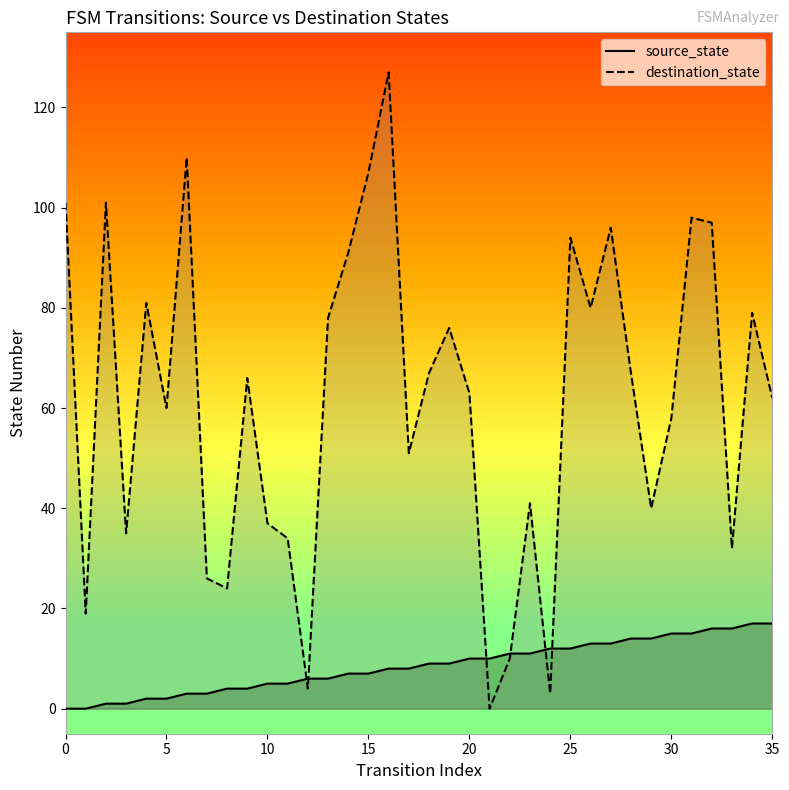

True or false: destination_state has a value of 58 at 30.

True